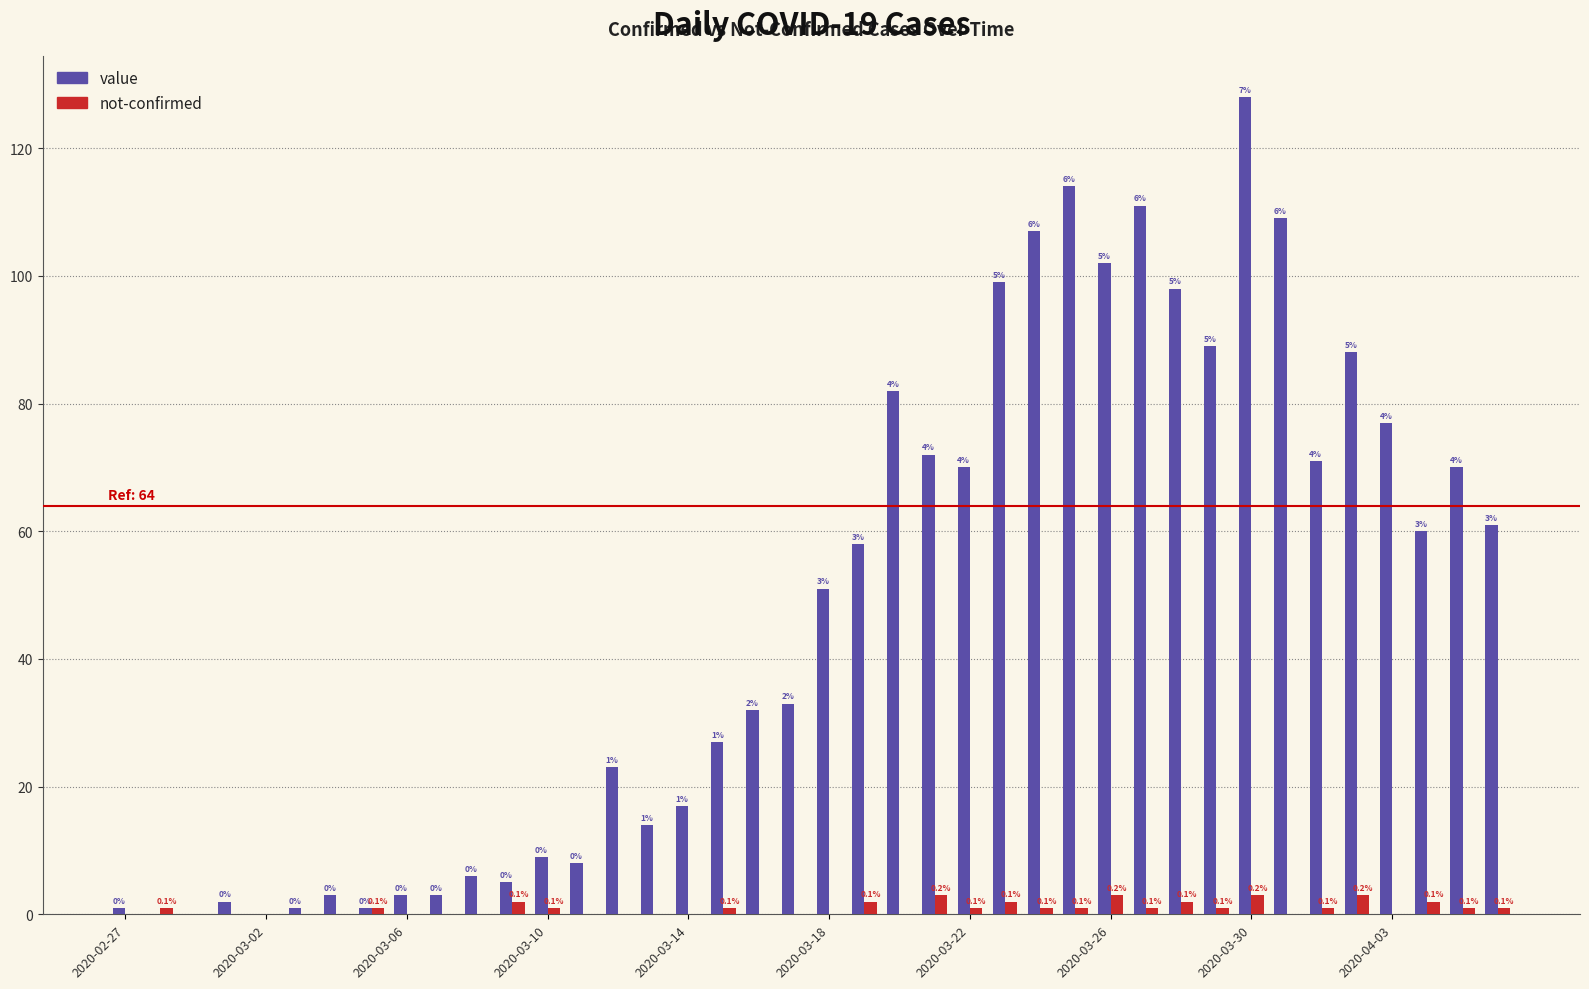

How many categories are shown in the chart?

40